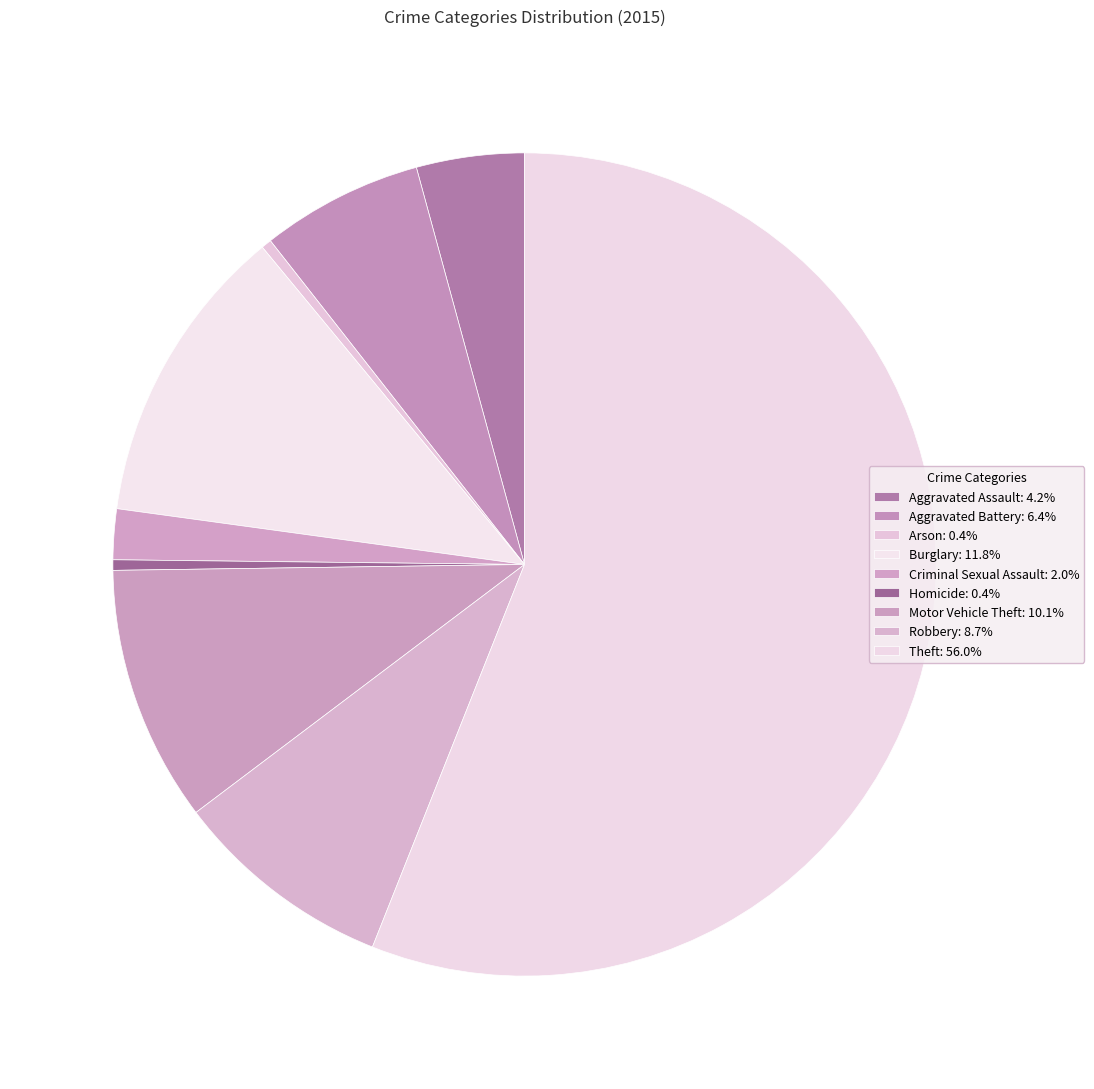

How many segments does this pie chart have?

9